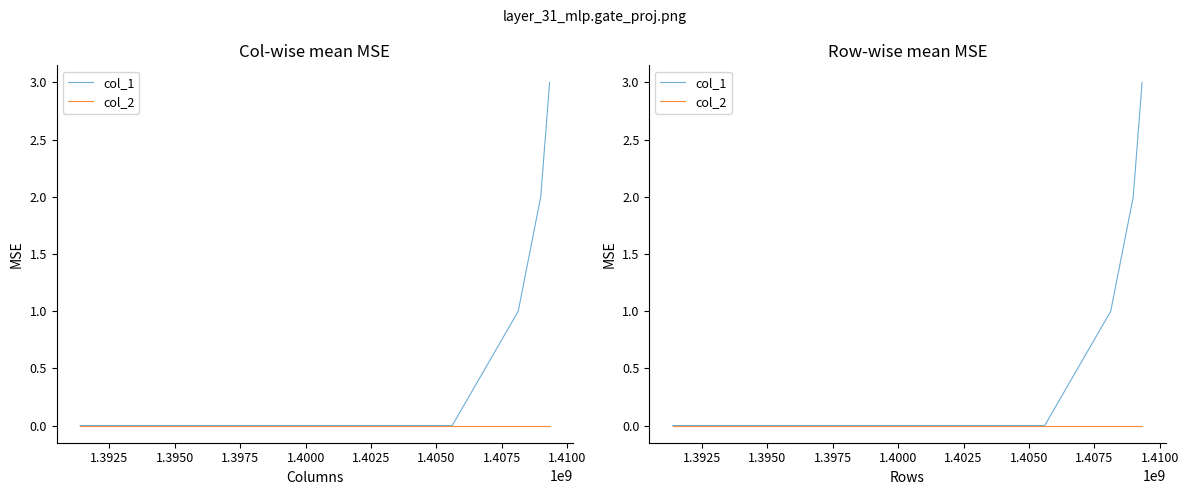

What are all the series names shown in the legend?

col_1, col_2